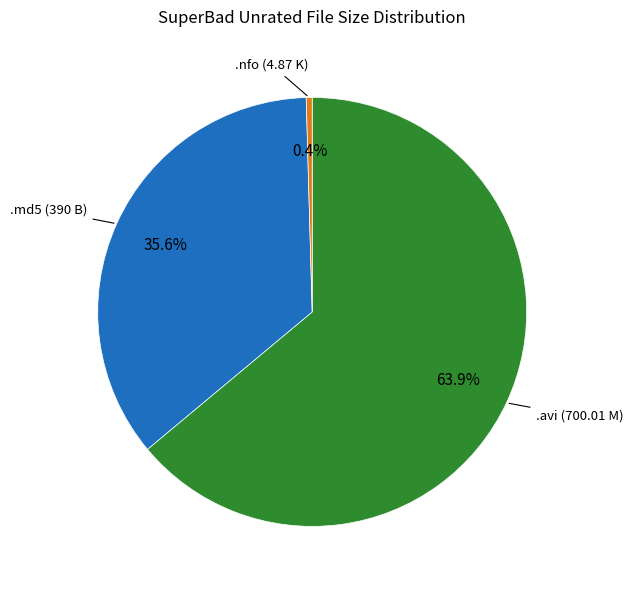

What is the majority slice?

.avi (700.01 M)